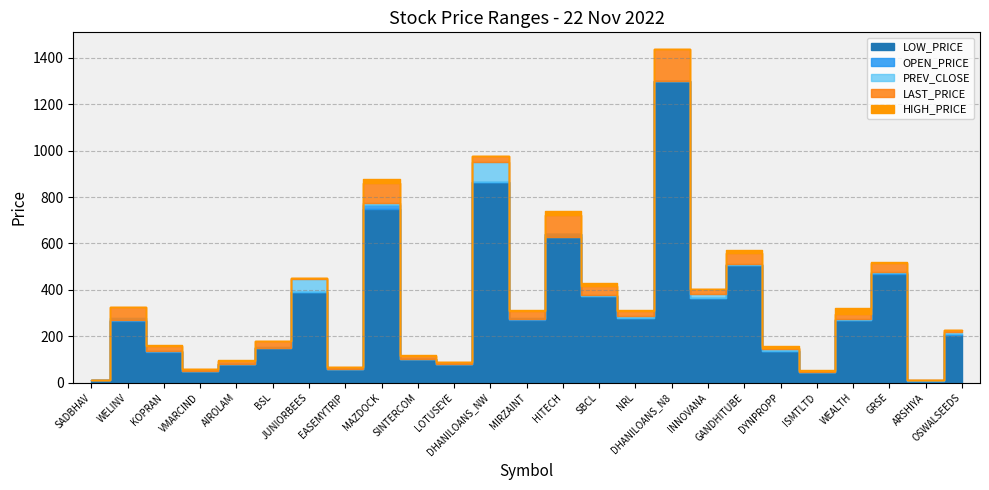

Where is the first local minimum for HIGH_PRICE?

VMARCIND